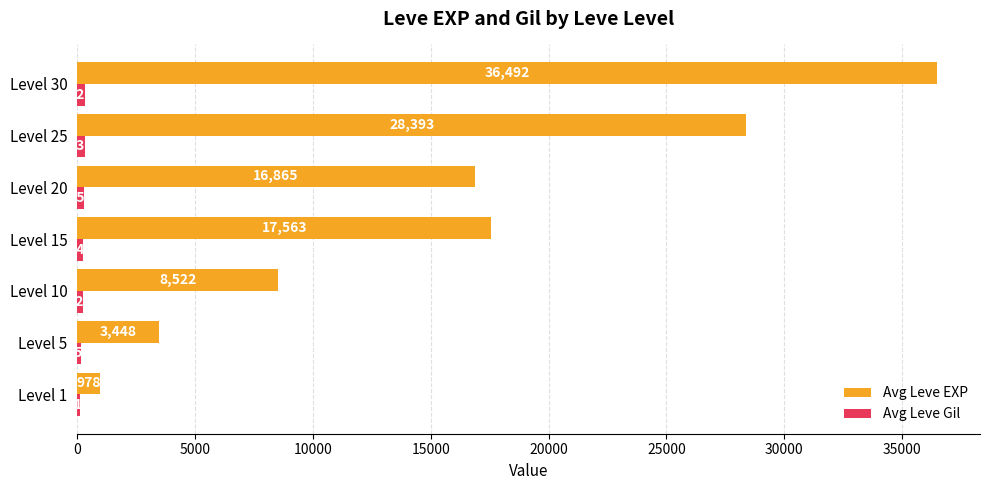

At which label is Avg Leve EXP closest to 18735?

Level 15